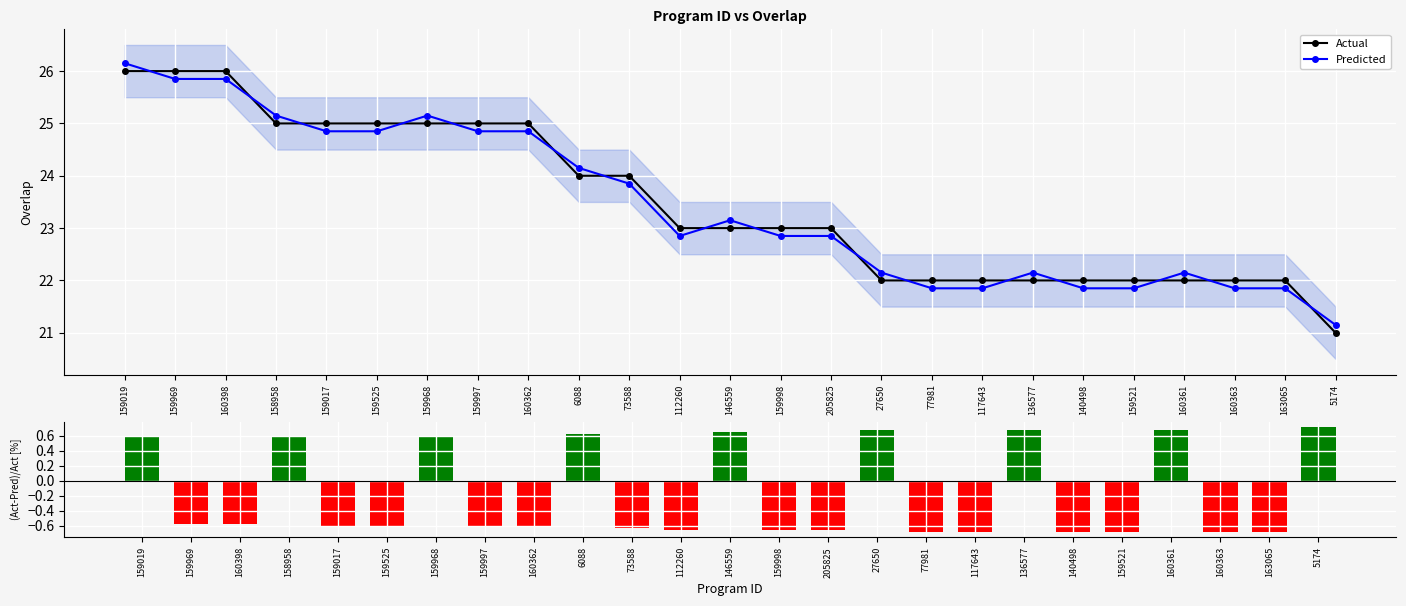

The Predicted series shows 22.9 at 205825. True or false?

True